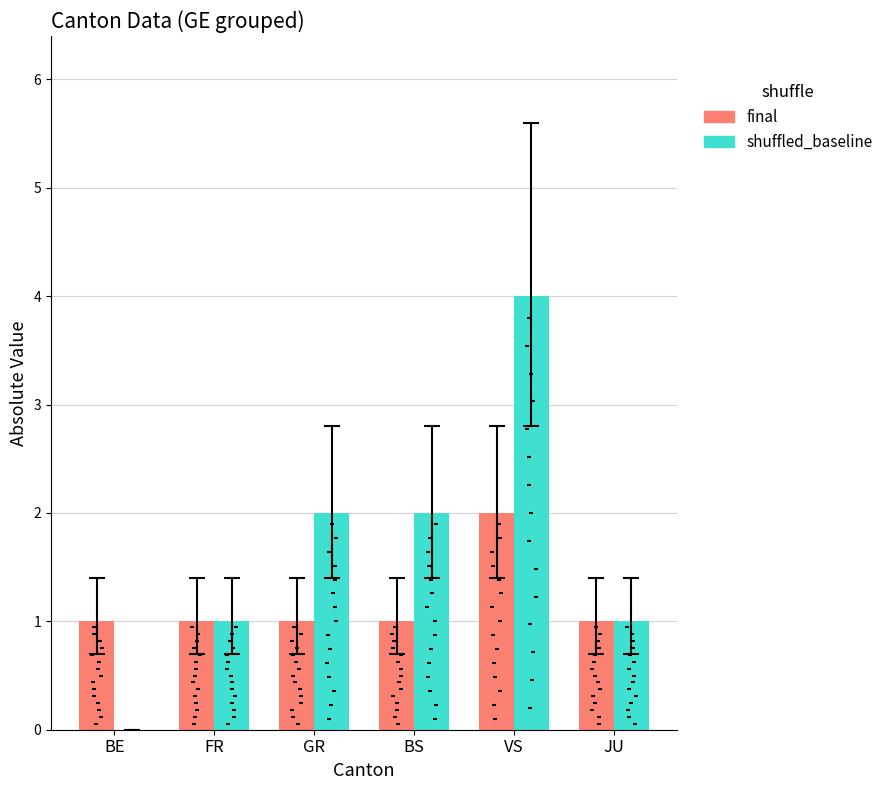

What is the total value across all series at BE?

1